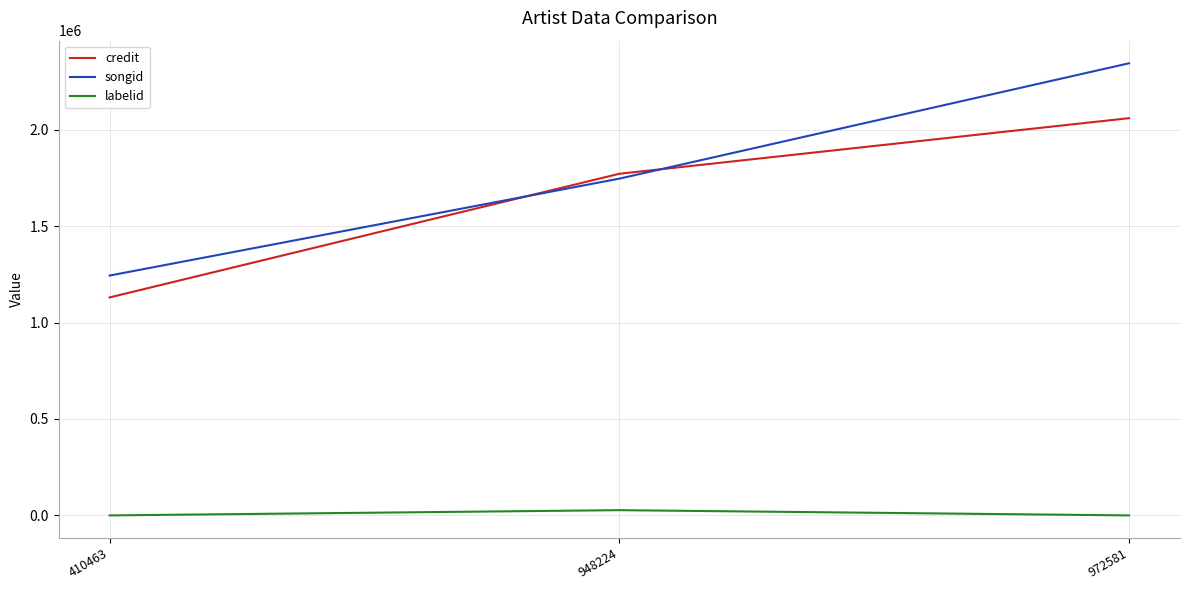

At which label does labelid first exceed 174?

948224